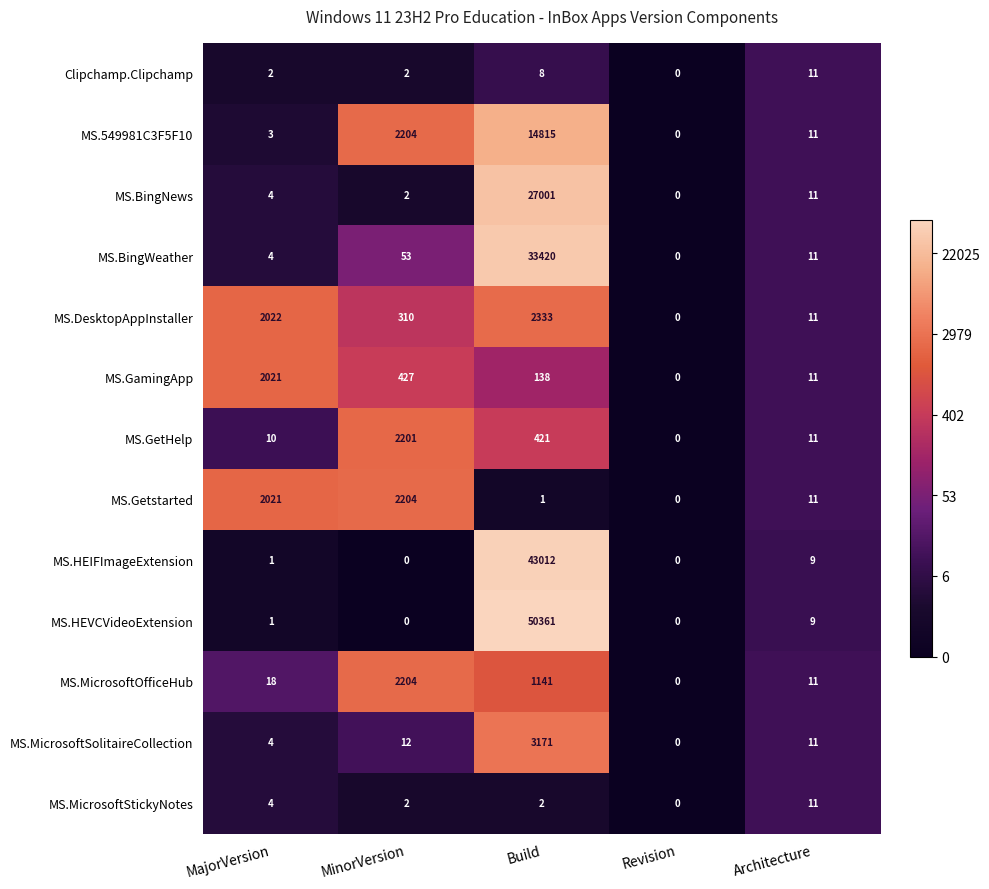

Is the value of MS.BingWeather at Build greater than the value of MS.GetHelp at MinorVersion?

Yes